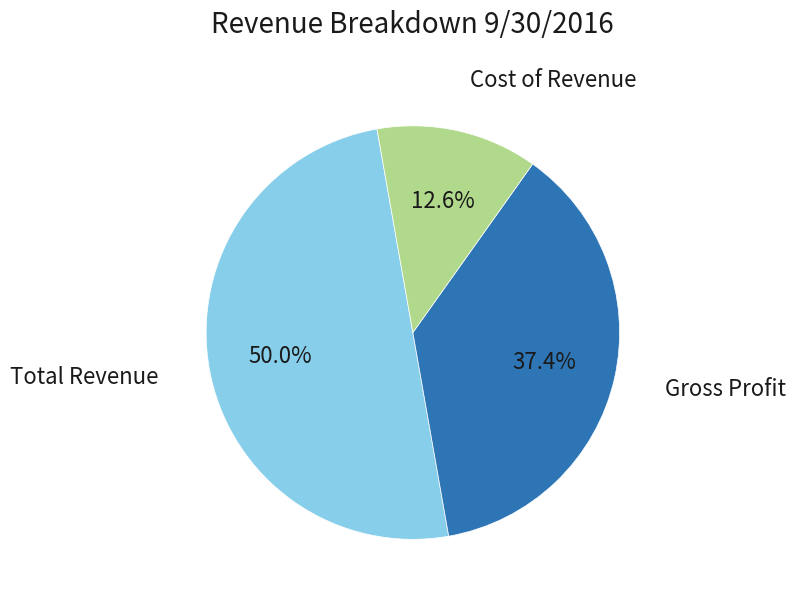

Rank the categories by value from highest to lowest.

Total Revenue, Gross Profit, Cost of Revenue